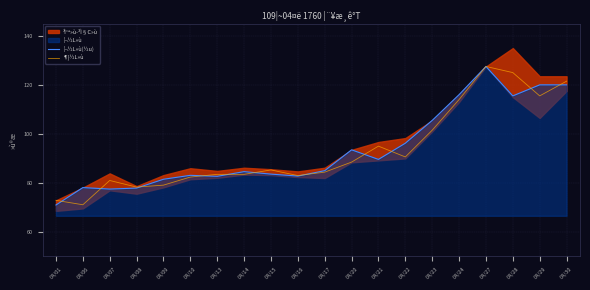

In ¦¬½L»ù(½u), how many points are higher than both neighbors (excluding endpoints)?

5